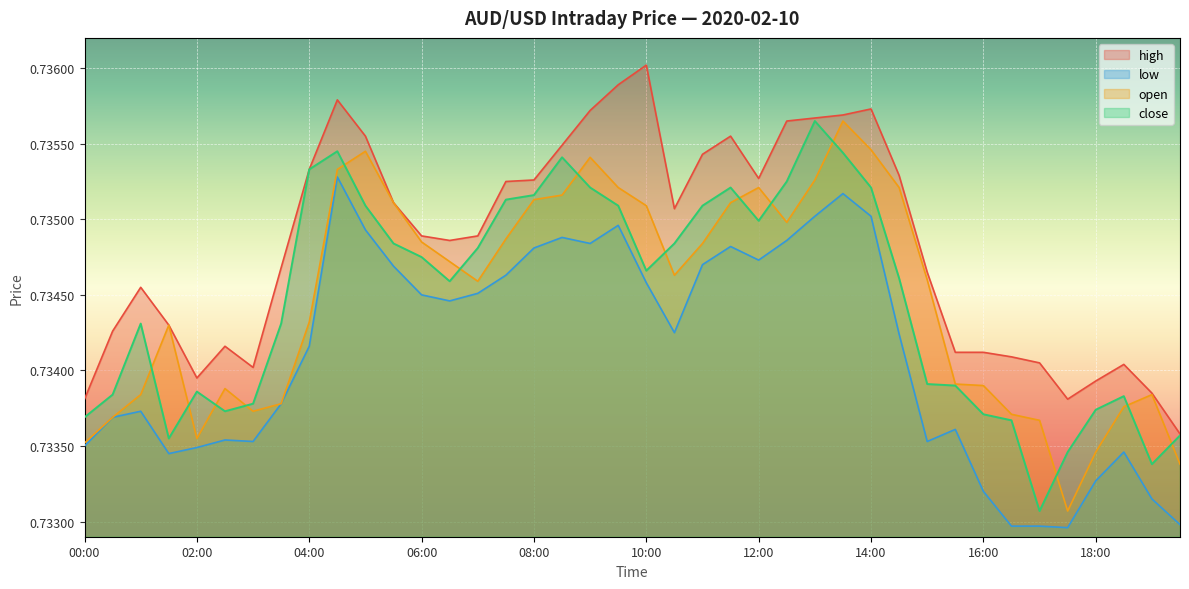

True or false: close has a value of 0.7 at 16:30.

True